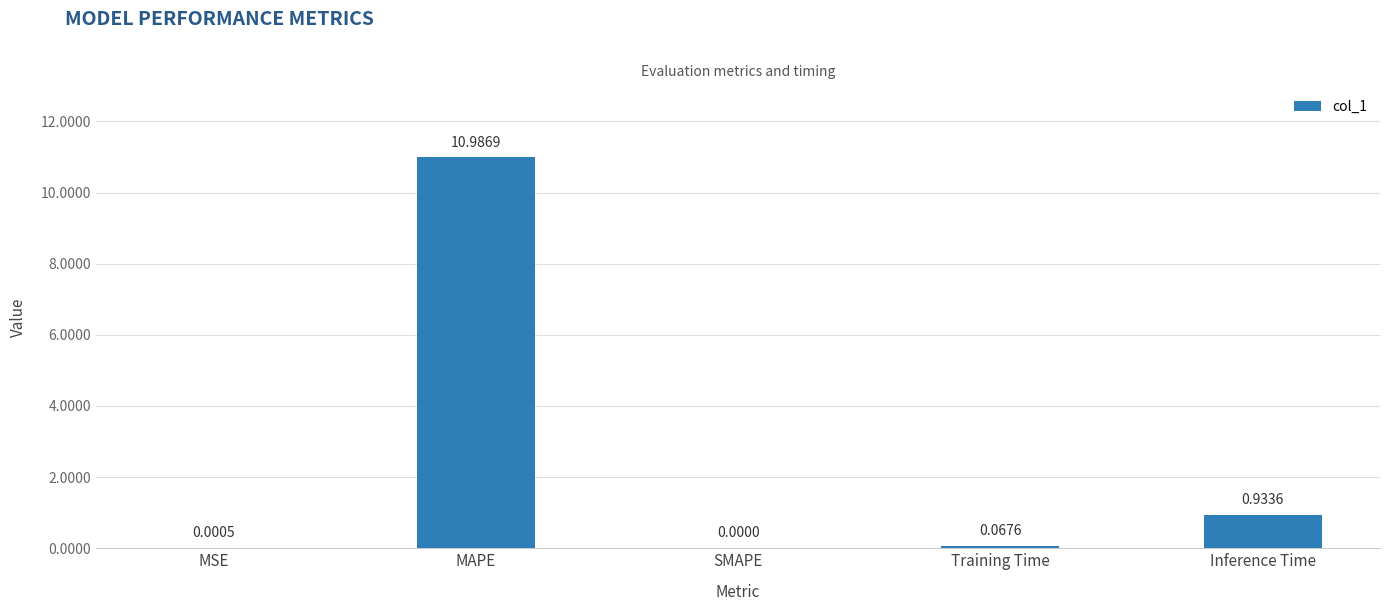

At which label is the value closest to 5?

Inference Time